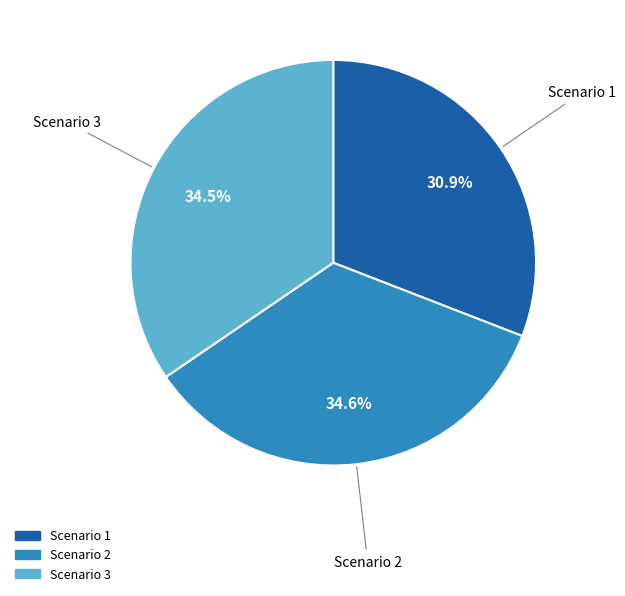

Count the number of slices in the pie.

3